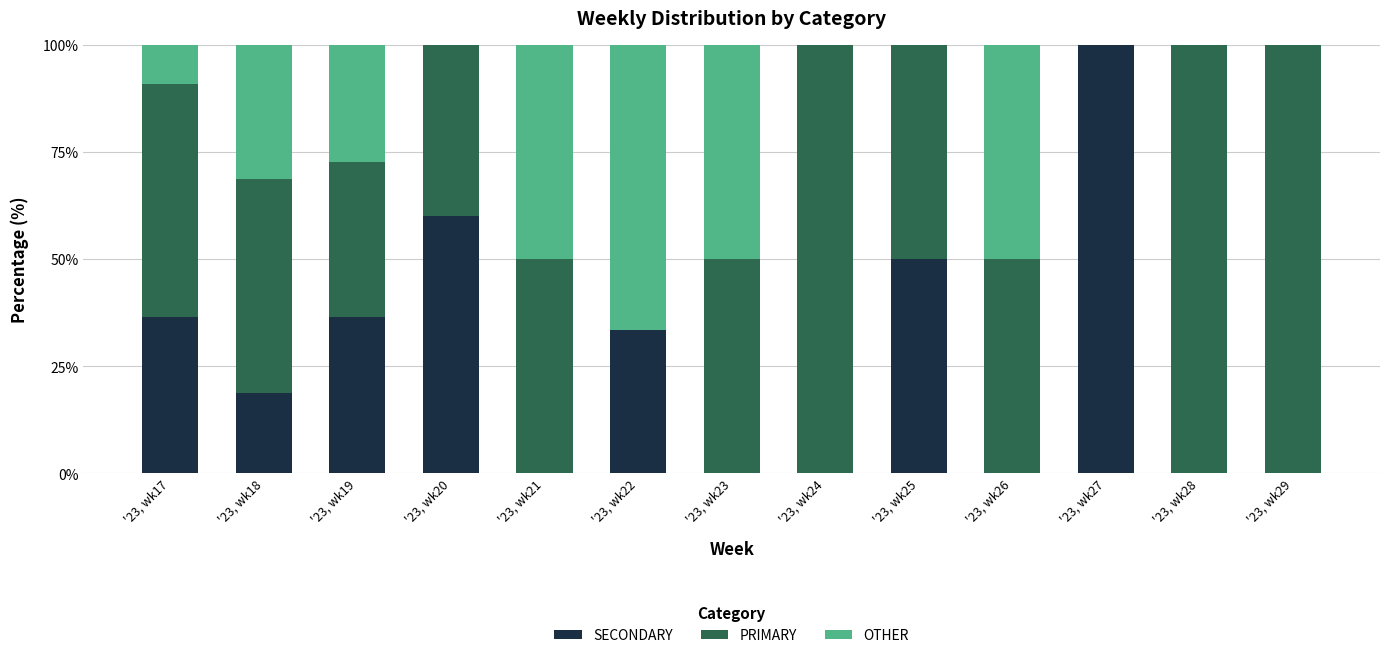

The value of SECONDARY at '23, wk22 is 33.3. True or false?

True